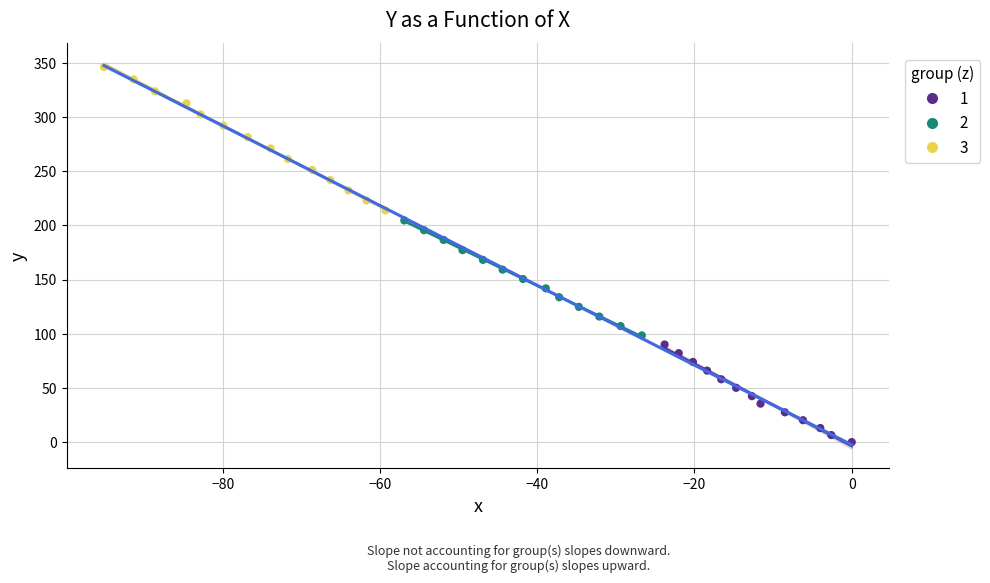

Which series has the widest spread of Y values?

3